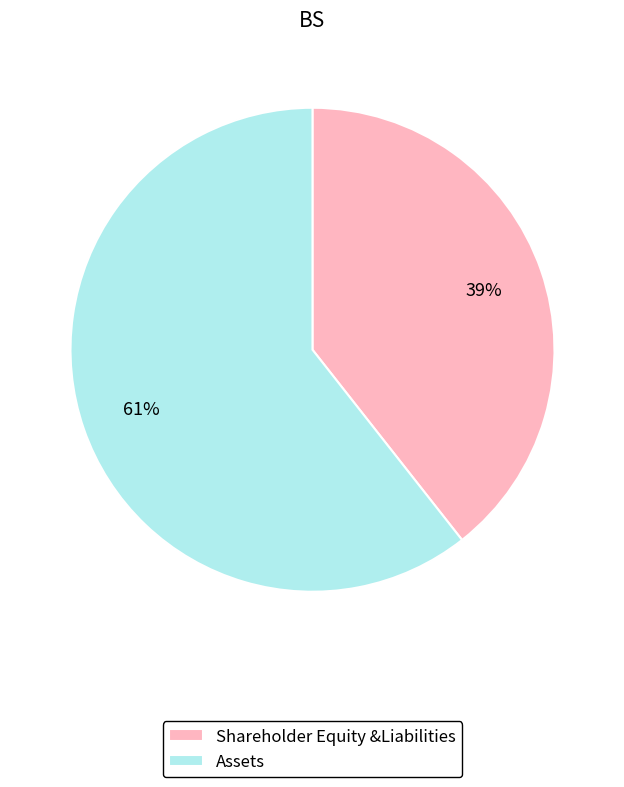

To the nearest percent, what portion does Shareholder Equity &Liabilities represent?

39%